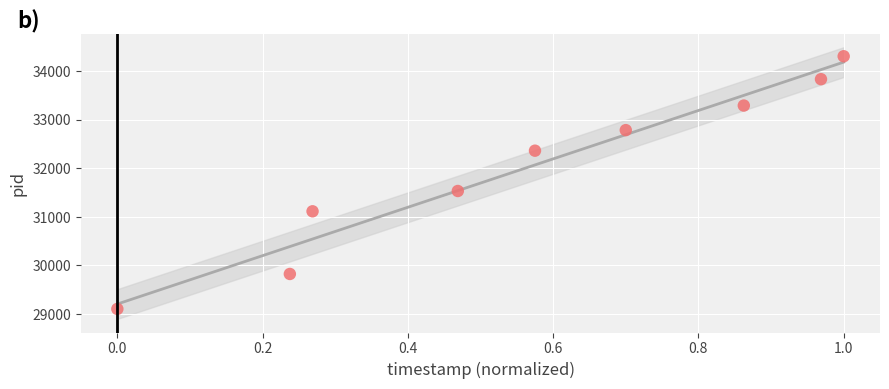

What is the average Y value?

32017